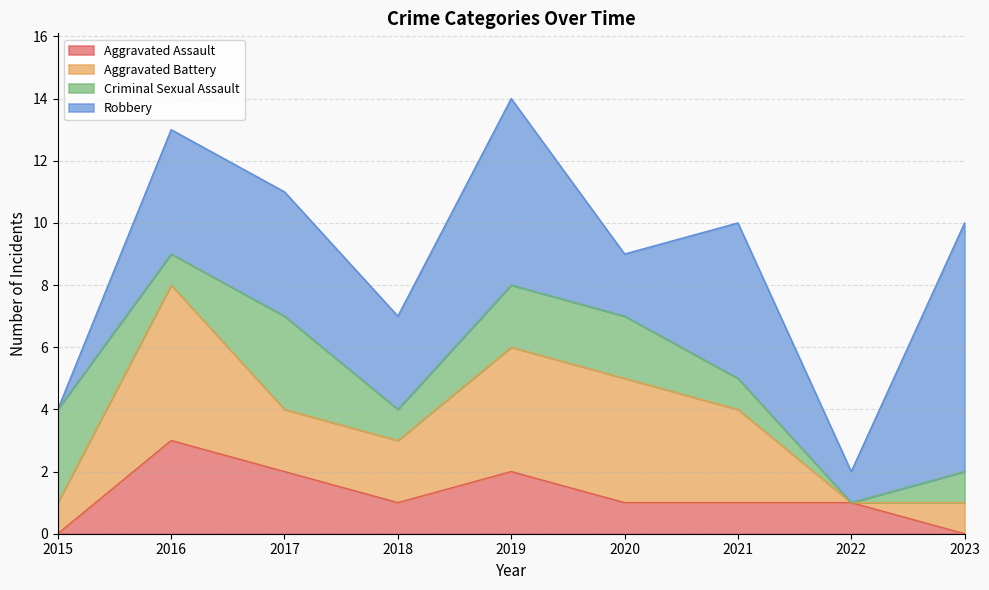

Which series ends up on top after the final intersection of Aggravated Battery and Robbery?

Robbery